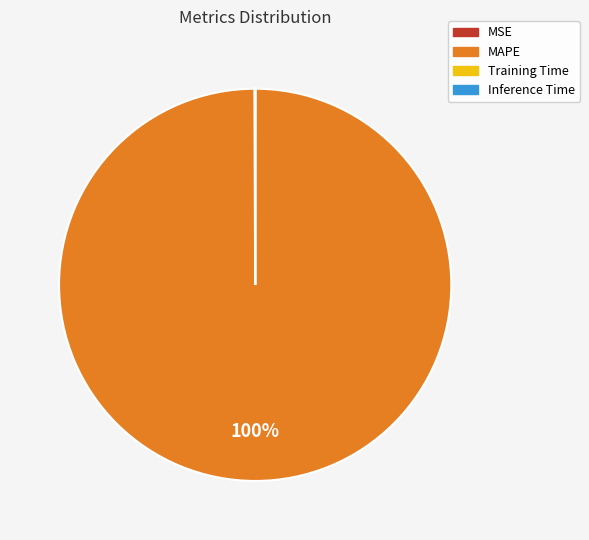

To the nearest percent, what is the difference between the largest and smallest slice percentages?

100%